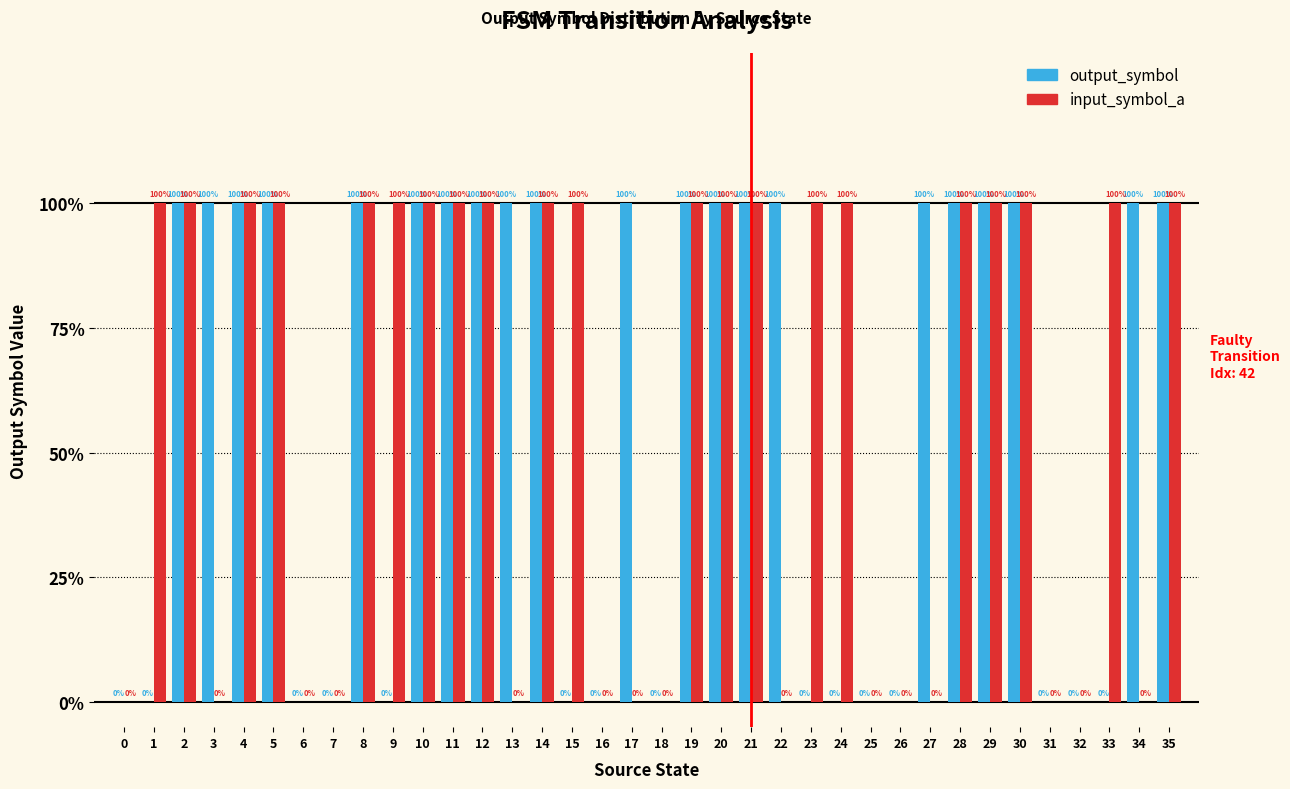

Reading left to right, list all the values displayed in this chart.

output_symbol: 0	0	1	1	1	1	0	0	1	0	1	1	1	1	1	0	0	1	0	1	1	1	1	0	0	0	0	1	1	1	1	0	0	0	1	1
input_symbol_a: 0	1	1	0	1	1	0	0	1	1	1	1	1	0	1	1	0	0	0	1	1	1	0	1	1	0	0	0	1	1	1	0	0	1	0	1